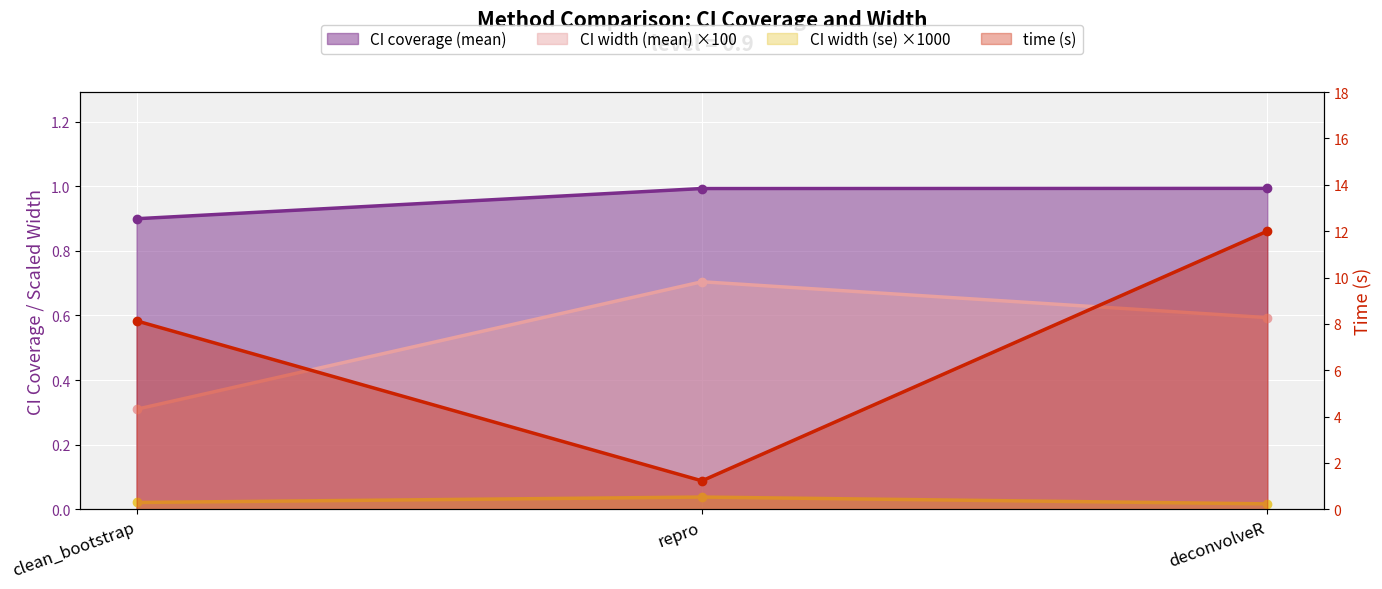

What is the value of the time point at the 2nd from the left?

1.2